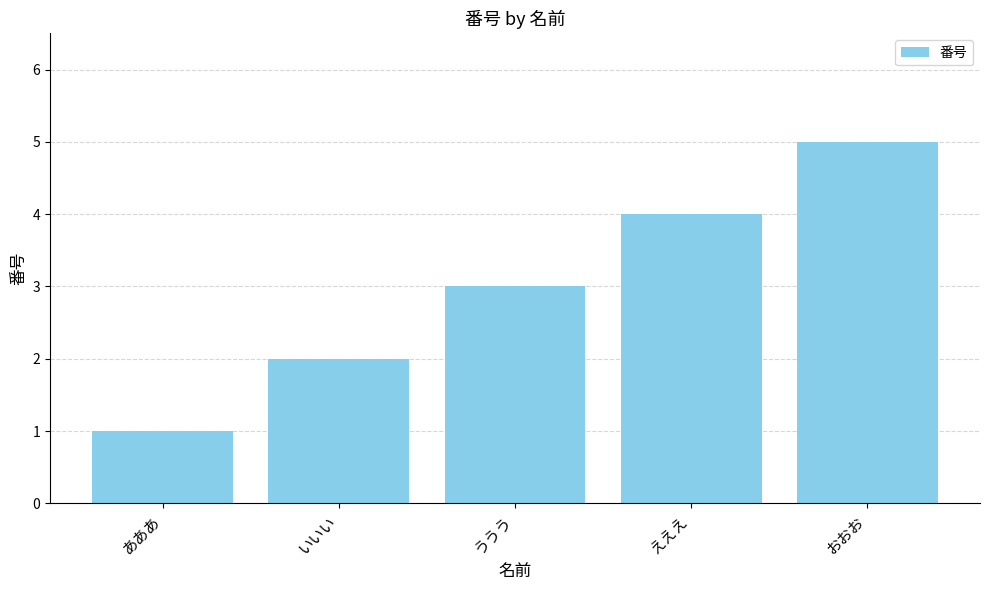

How many values are between 2 and 4?

3